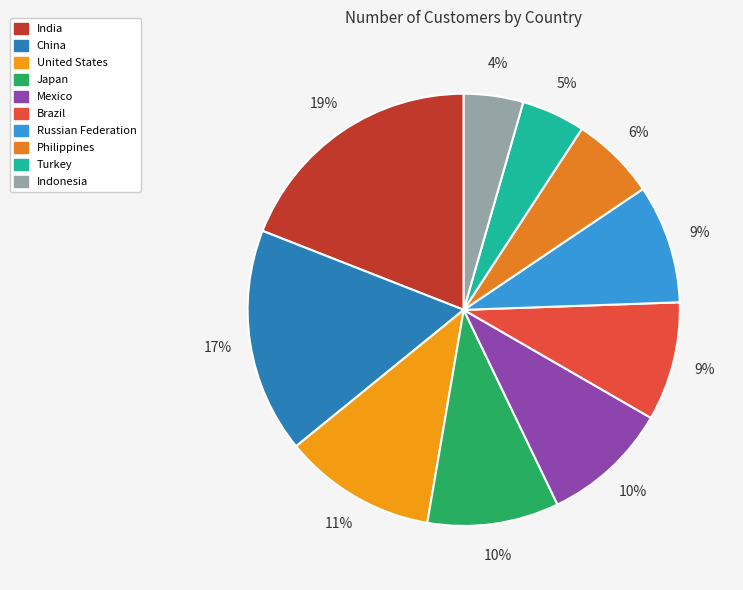

True or false: Brazil accounts for 20% of the total.

False